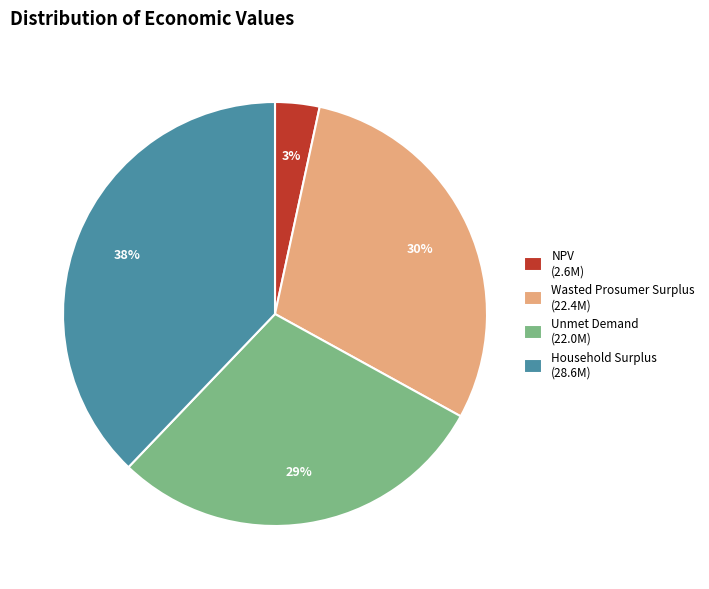

What is the largest slice in the pie chart?

Household Surplus